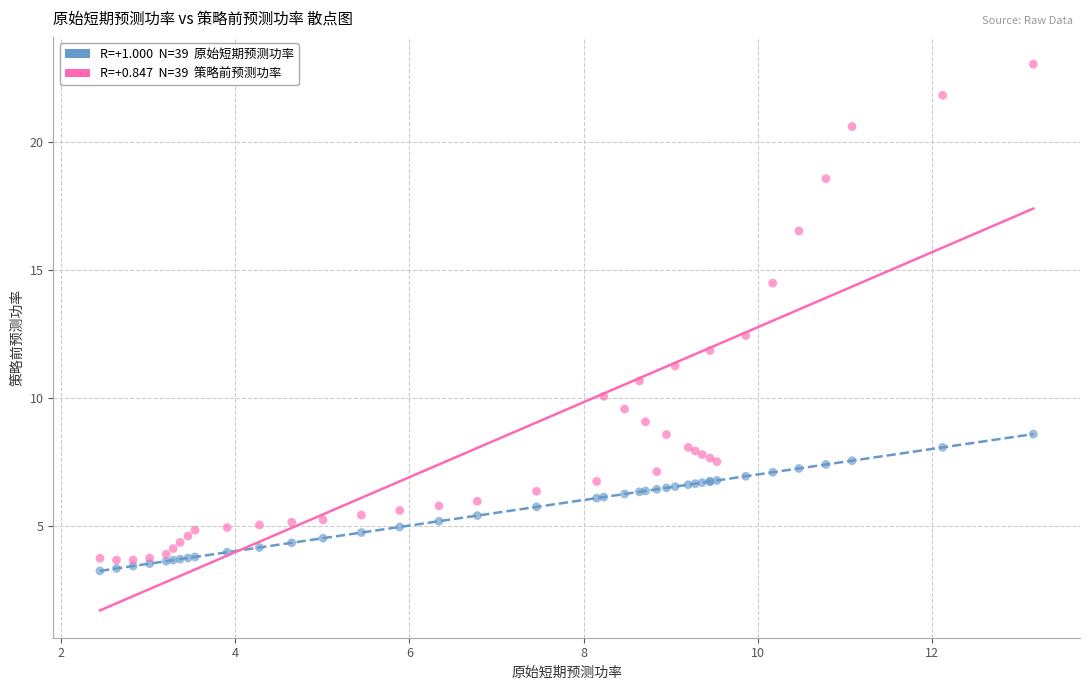

Across all series, what Y value is closest to 13?

12.4